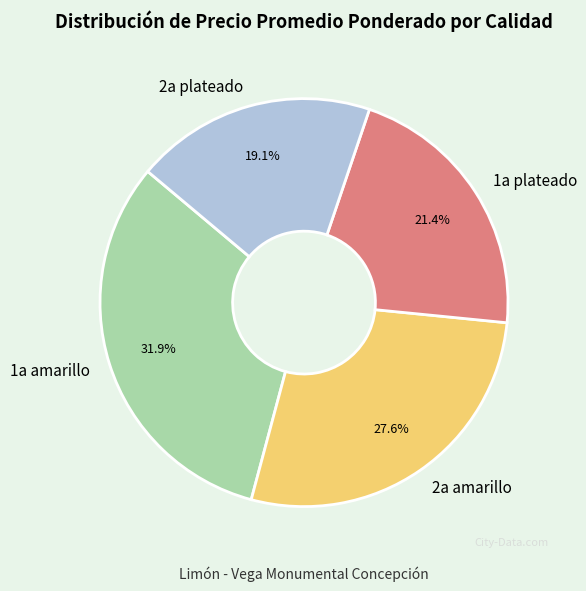

What percentage is NOT represented by 1a amarillo?

68.1%